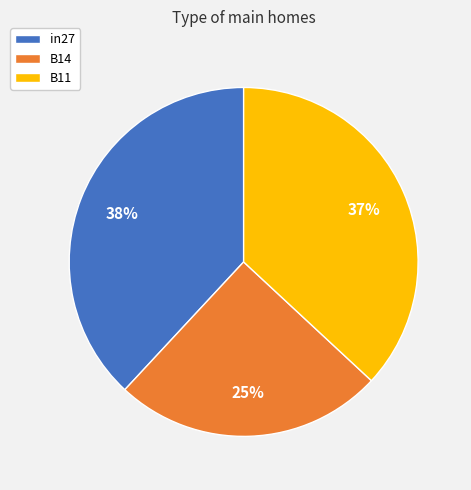

To the nearest percent, what is the average slice percentage?

33%